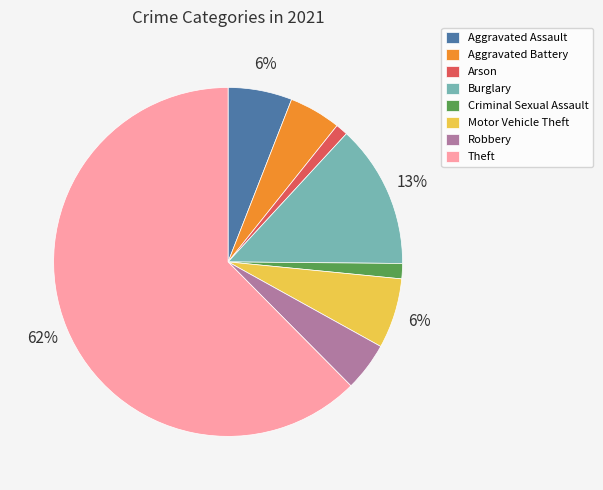

Do Theft and Aggravated Assault together represent more than half of the pie?

Yes